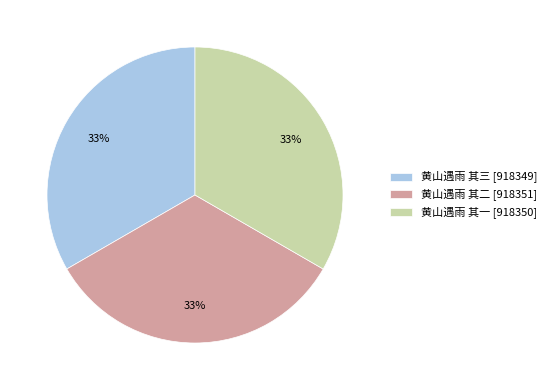

Is there a majority slice in this chart?

No